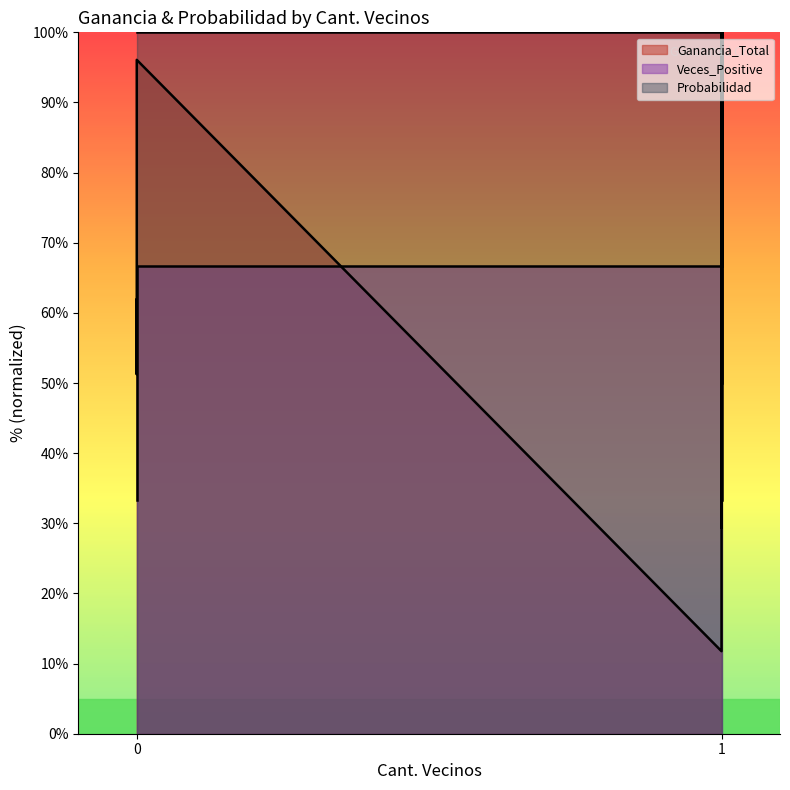

Reading right to left, what are all the values shown in this chart?

Ganancia_Total: 1=36.1	1=100.0	1=29.4	1=47.1	1=67.2	1=11.8	0=96.1	0=51.3	0=57.4	0=61.9
Veces_Positive: 1=33.3	1=100.0	1=66.7	1=66.7	1=66.7	1=66.7	0=66.7	0=33.3	0=33.3	0=33.3
Probabilidad: 1=50.0	1=70.0	1=90.0	1=100.0	1=100.0	1=100.0	0=100.0	0=100.0	0=100.0	0=100.0